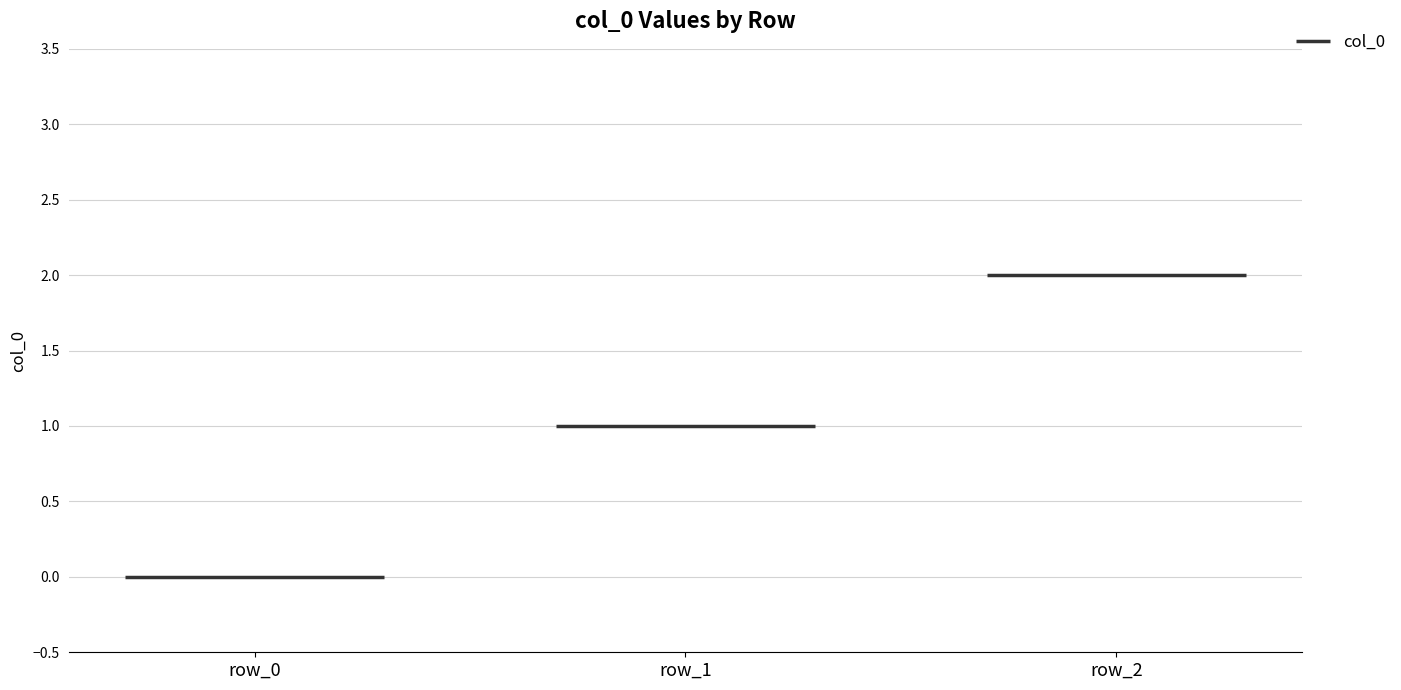

Between row_2 and row_1, which is larger?

row_2